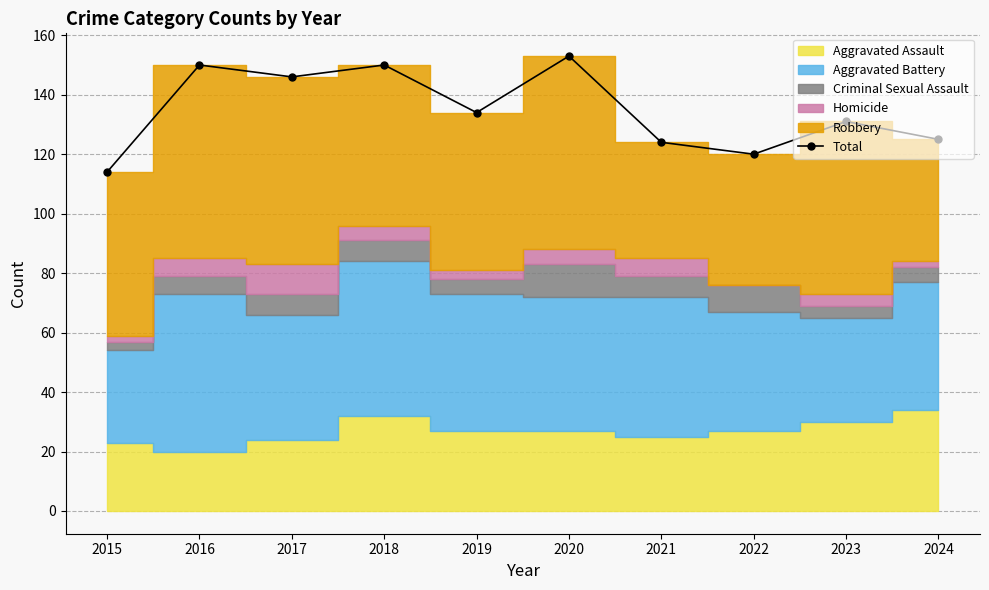

True or false: the data shows 131 at 2023.

True